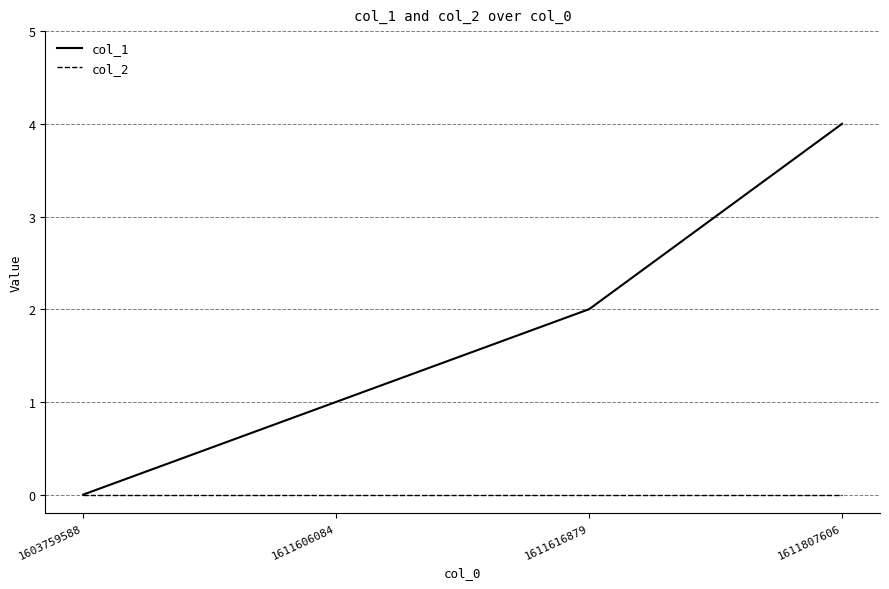

What are all the series names shown in the legend?

col_1, col_2